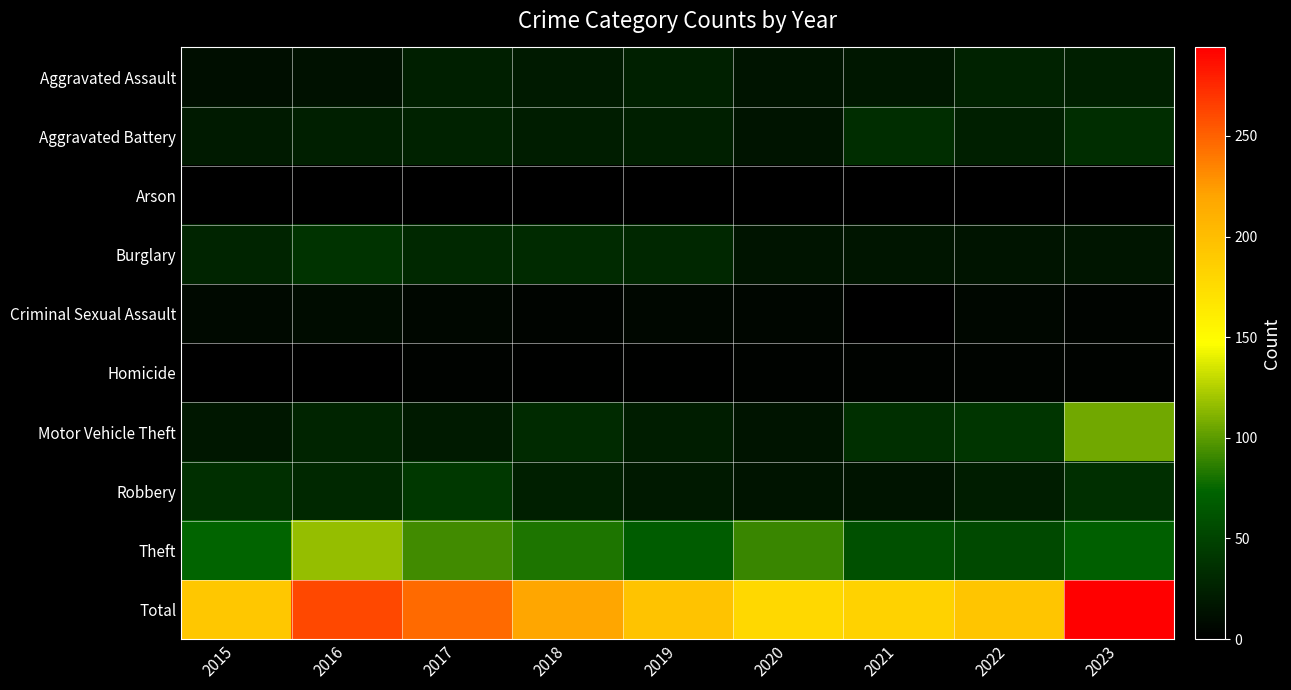

How many series are shown in this chart?

10